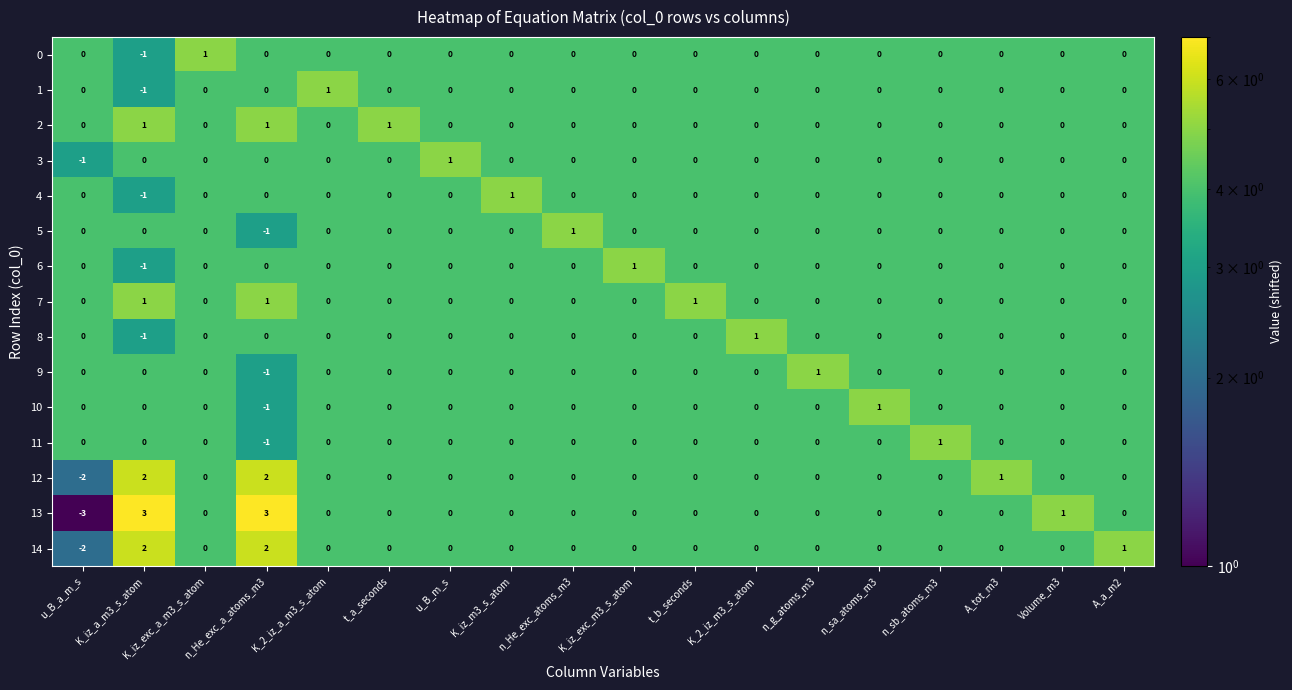

How many 2 values are between 0 and 1?

18